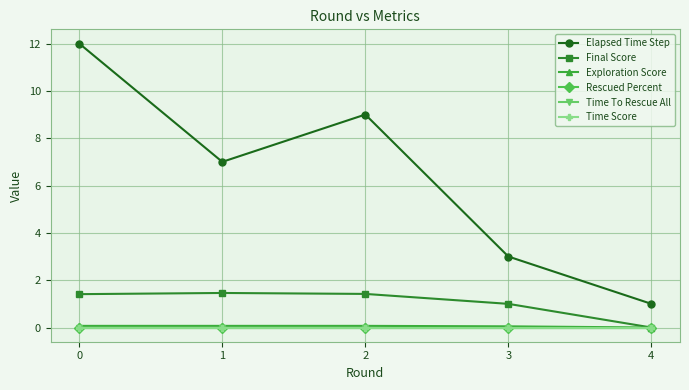

What is the difference between the highest and lowest values at 2?

9.0